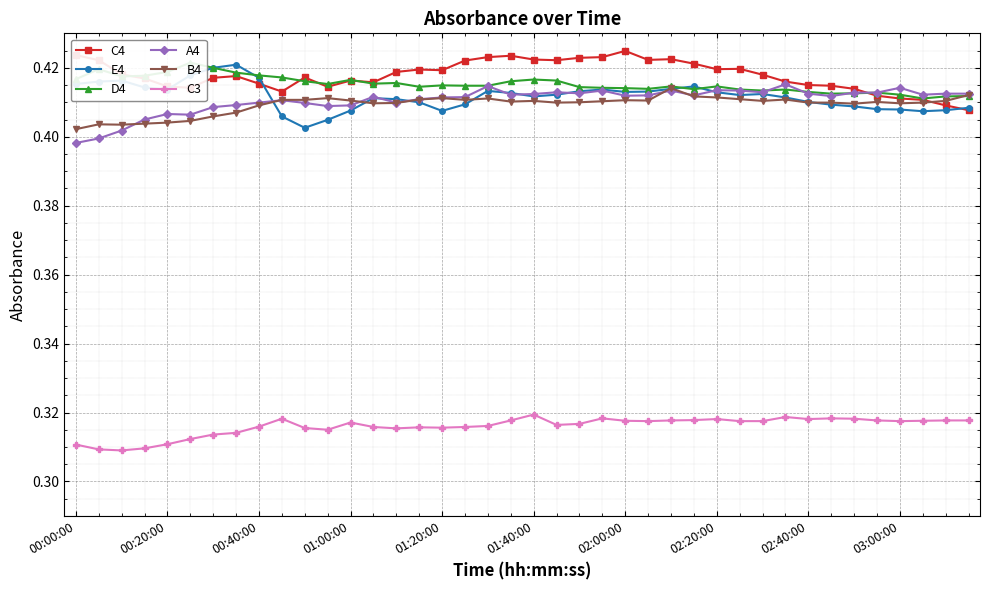

True or false: C3 and E4 cross at least once.

False